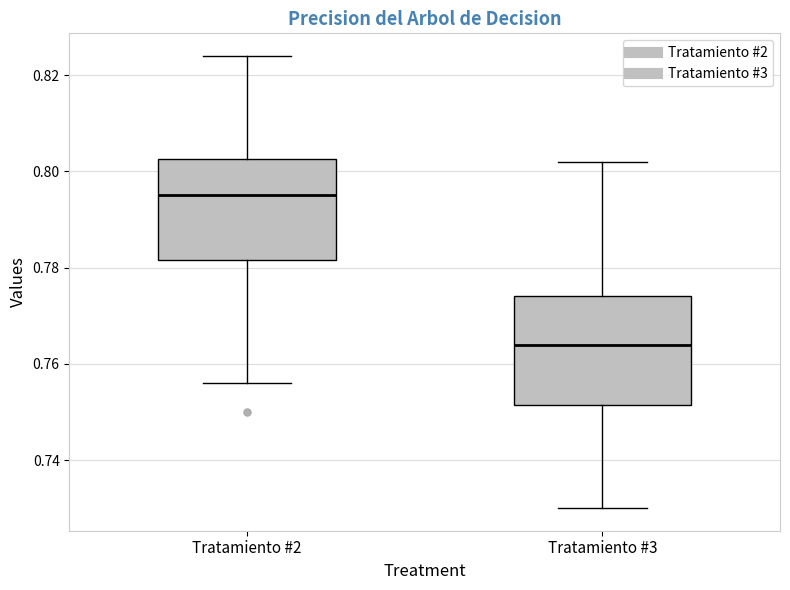

Where does the upper whisker of the box for Tratamiento #2 end on the y-axis? The values are not printed on the chart, so give them approximately, as read against the axis.

0.824